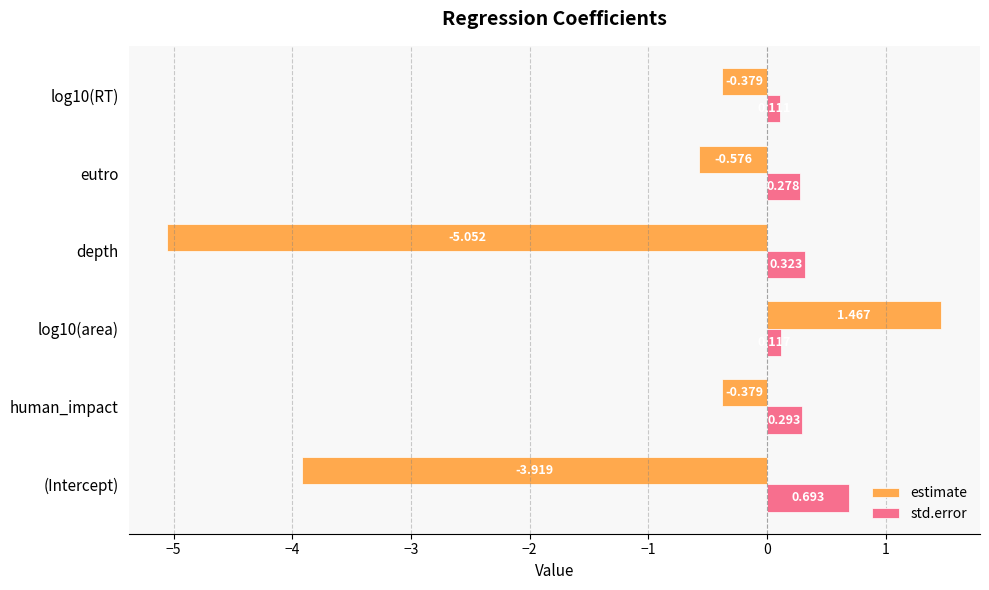

Which label corresponds to the largest value in the chart?

log10(area)